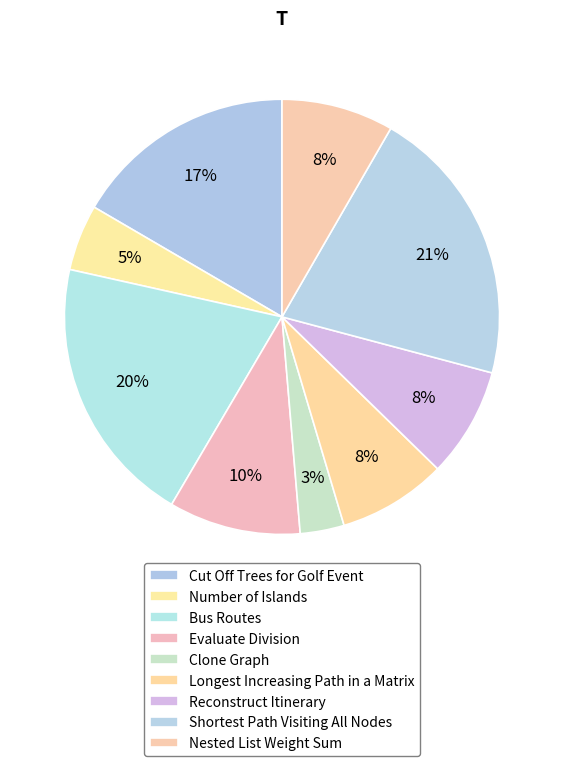

How many segments does this pie chart have?

9